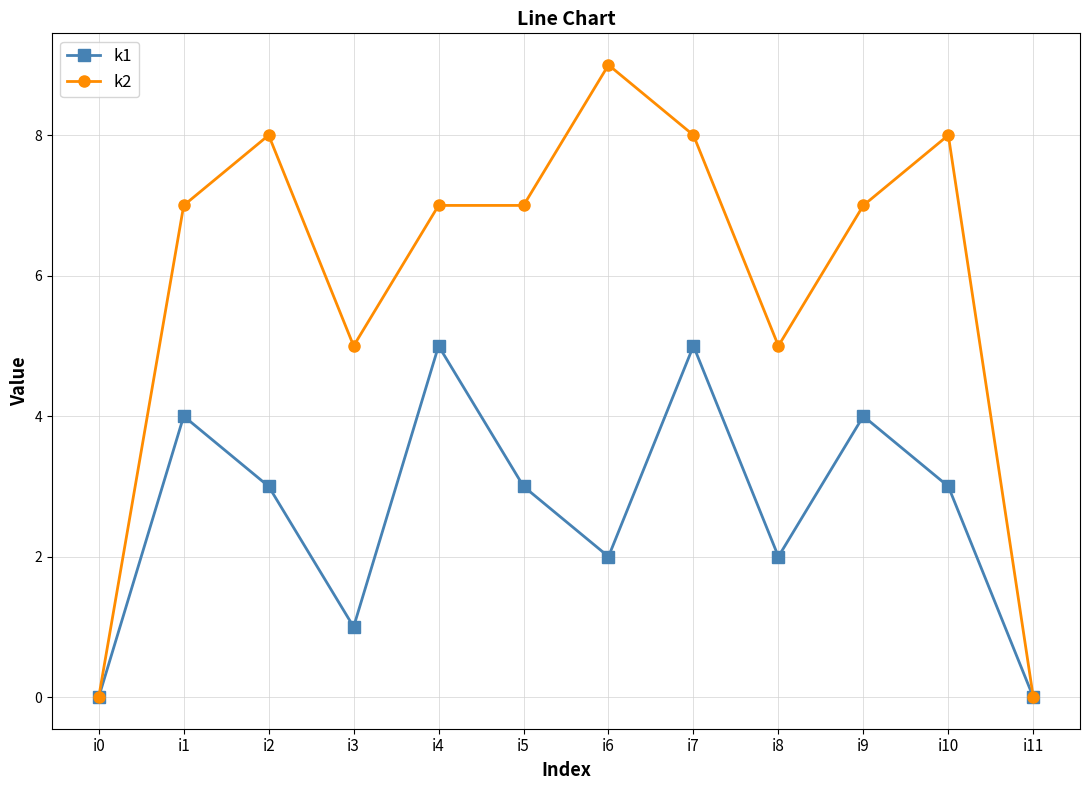

Reading right to left, transcribe all the data shown in this chart.

k1: 0	3	4	2	5	2	3	5	1	3	4	0
k2: 0	8	7	5	8	9	7	7	5	8	7	0